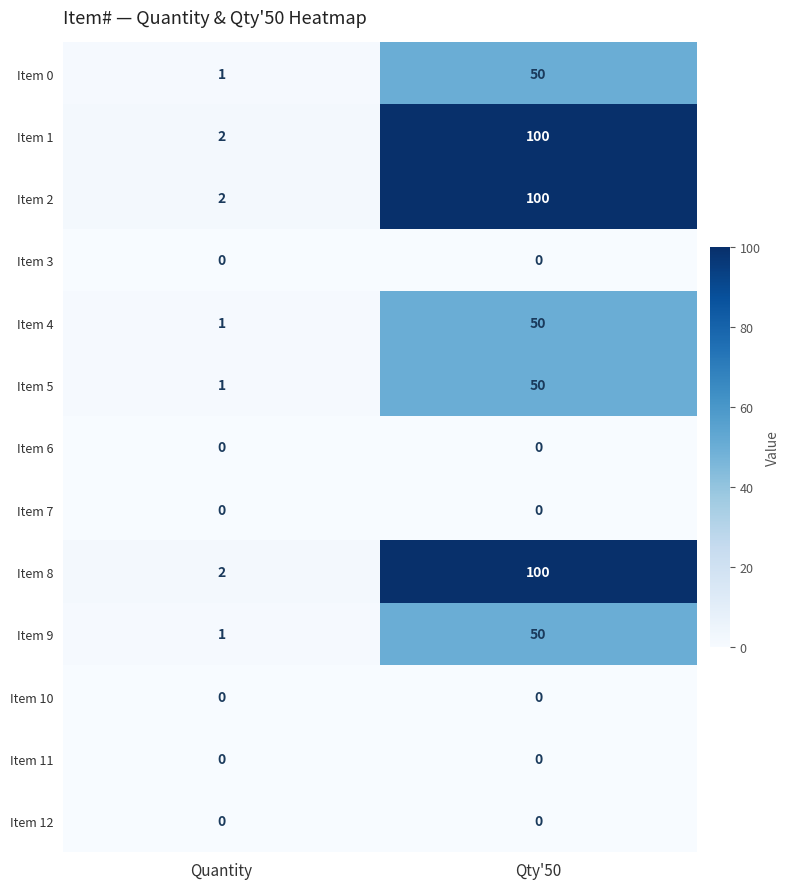

At how many categories does at least one series exceed 39?

1